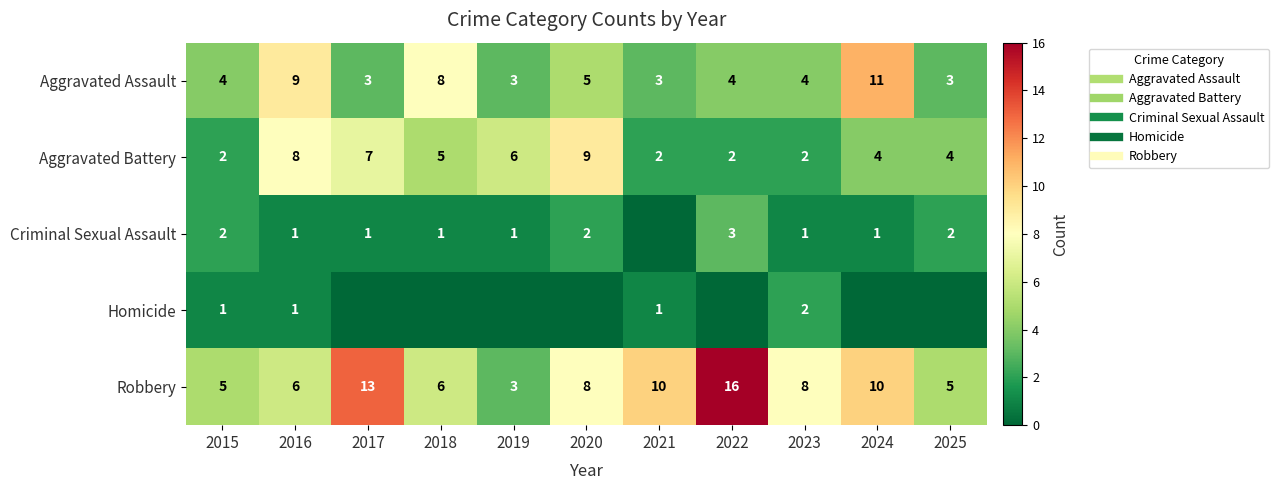

How many data points in Aggravated Battery are less than 4?

4